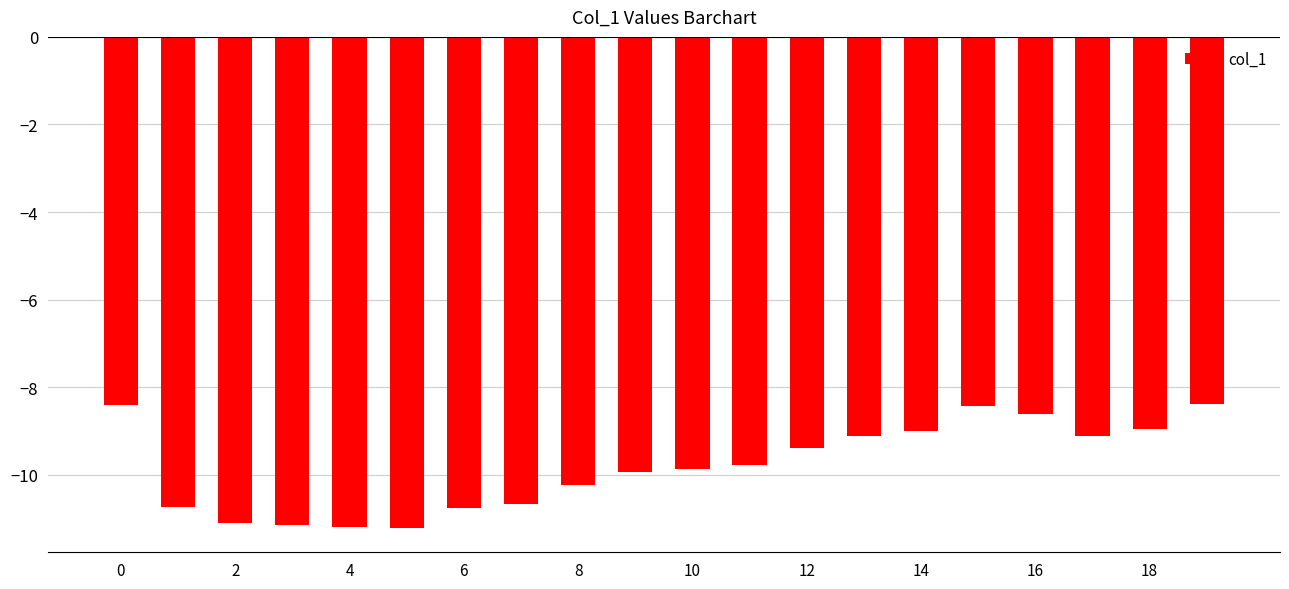

What is the average value?

-9.8